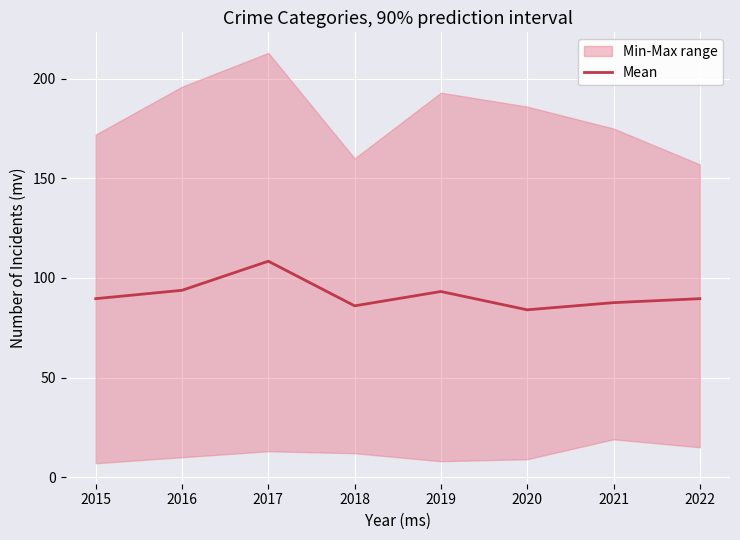

The chart shows a value of 31.0 at 2018. True or false?

False